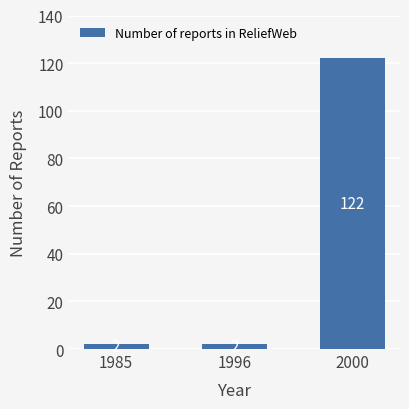

What is the difference between the maximum and minimum values?

120